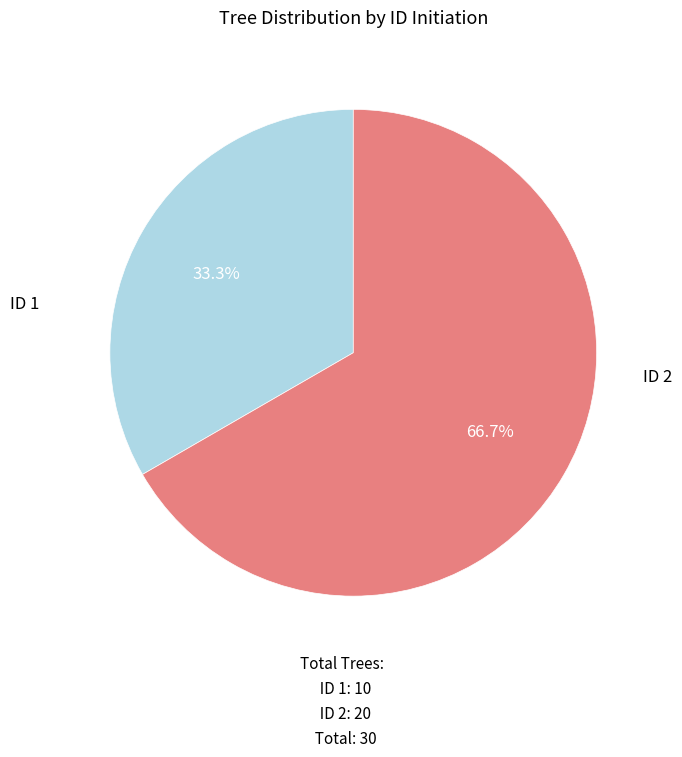

Does any single category account for the majority?

Yes